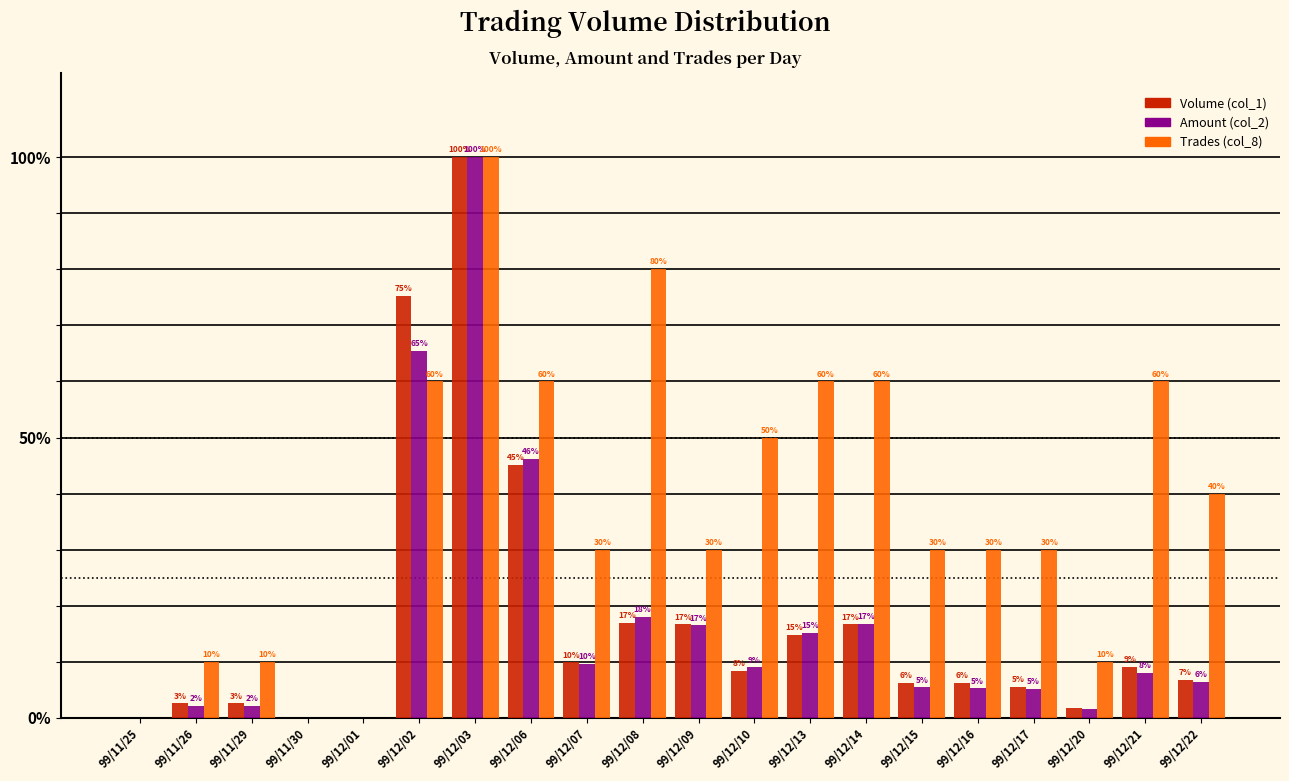

Between 99/12/01 and 99/12/15, which series saw the biggest shift?

Trades (col_8)